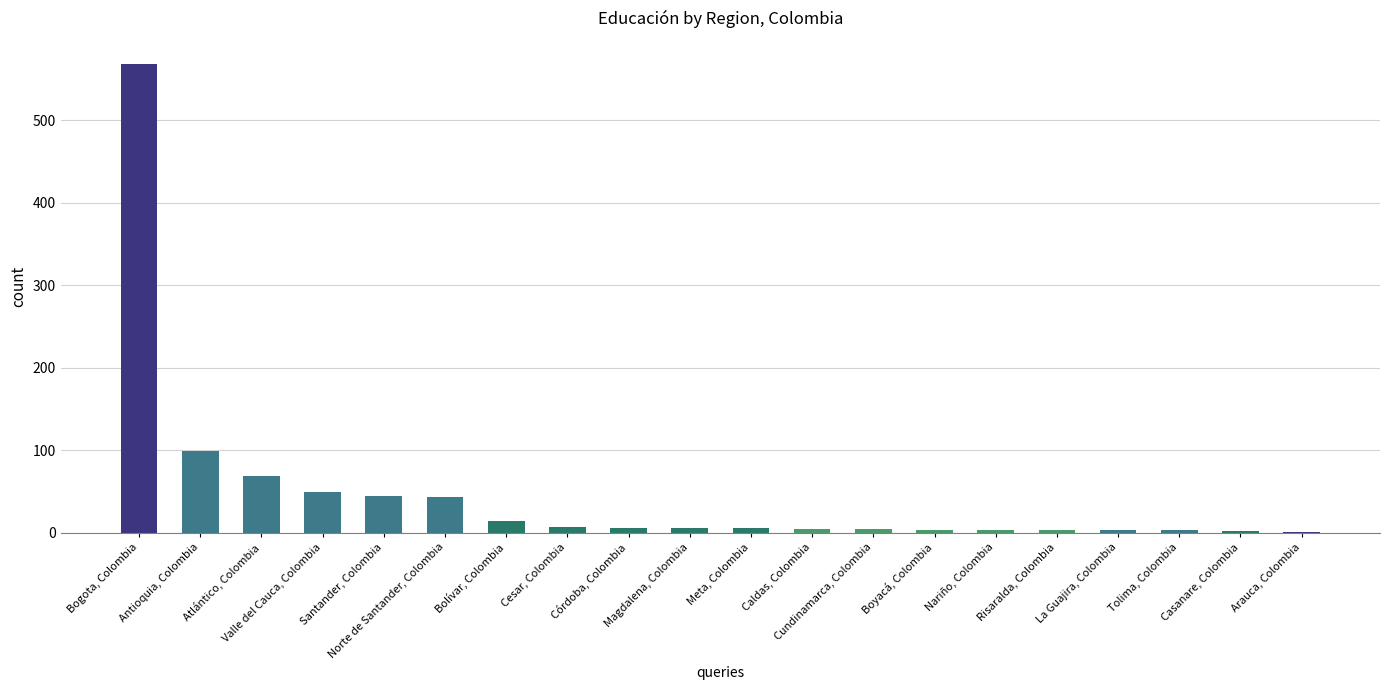

What is the sum of all values?

944